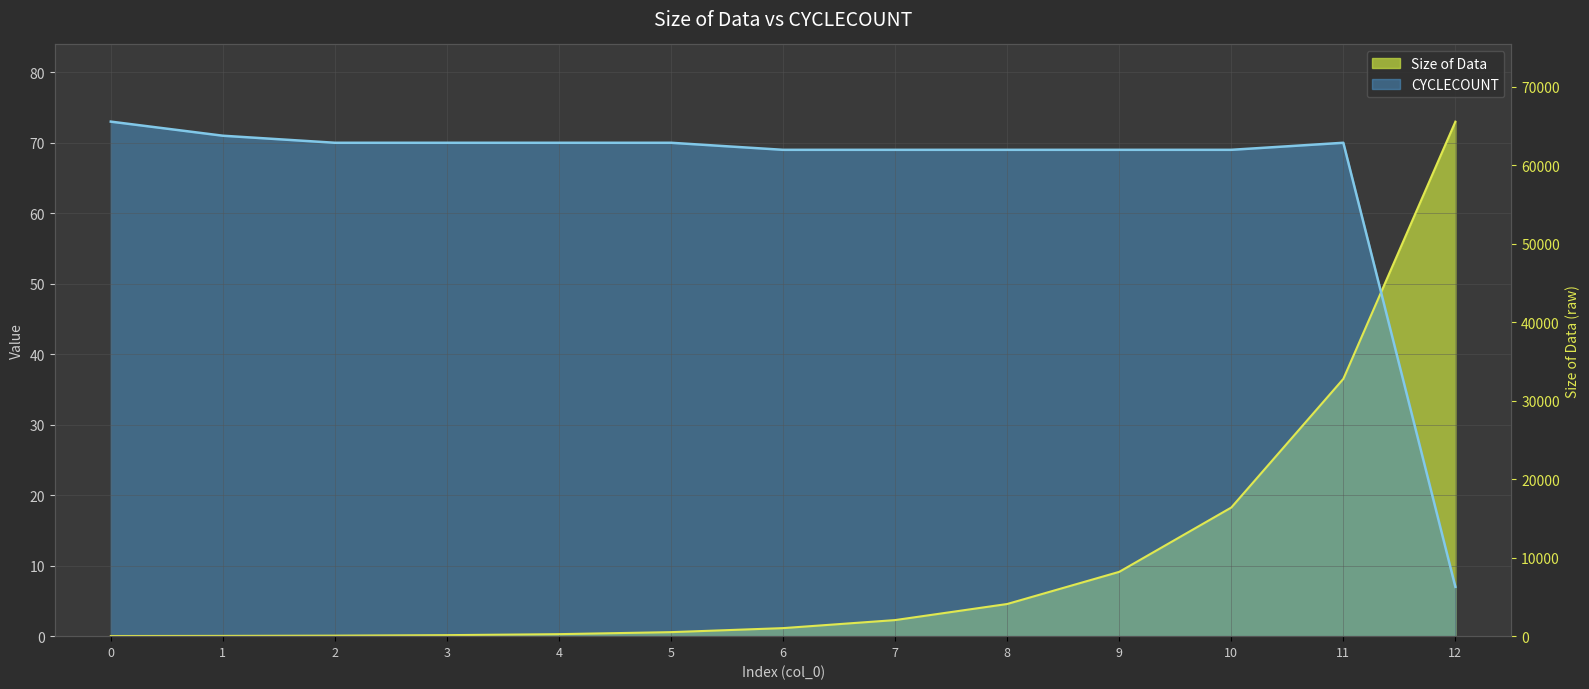

At which label does Size of Data first exceed 1?

6